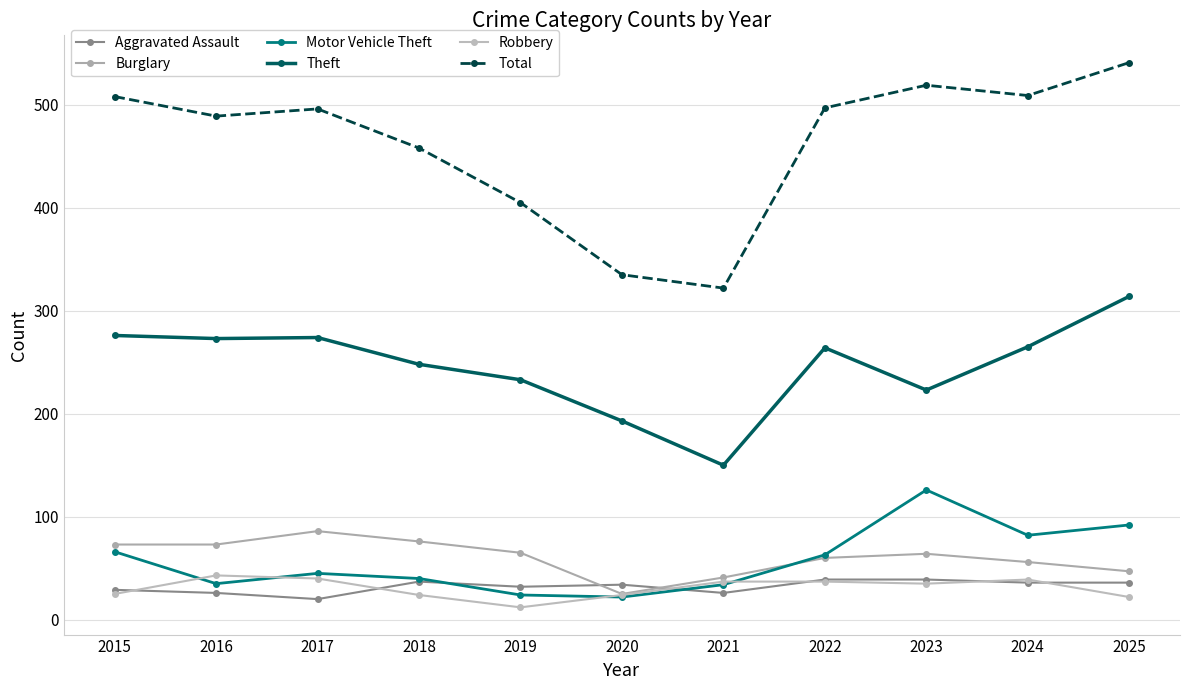

How many lines are shown in the chart?

6